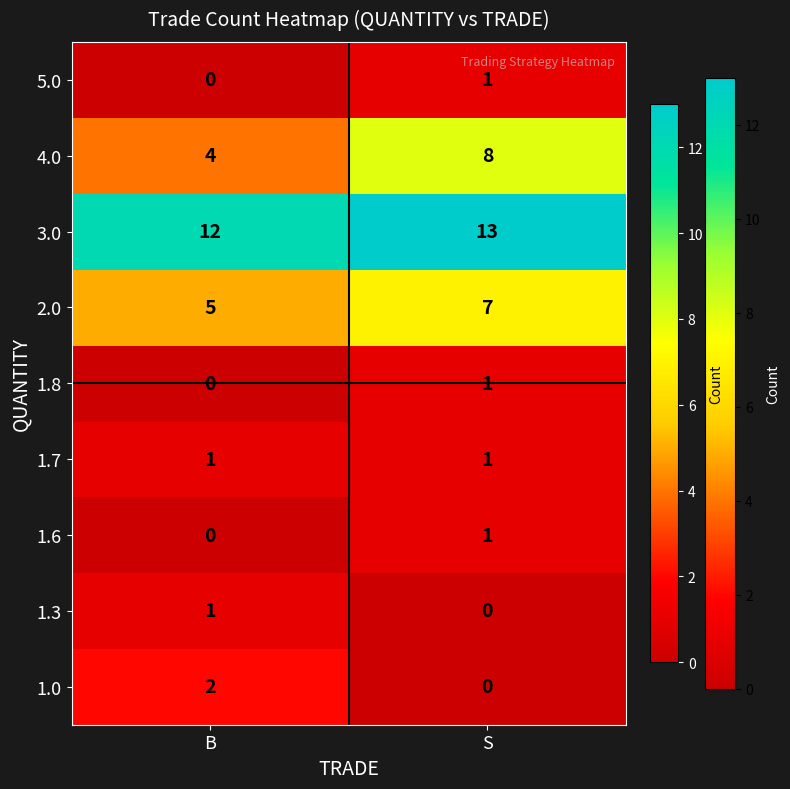

What is the greatest value displayed?

13